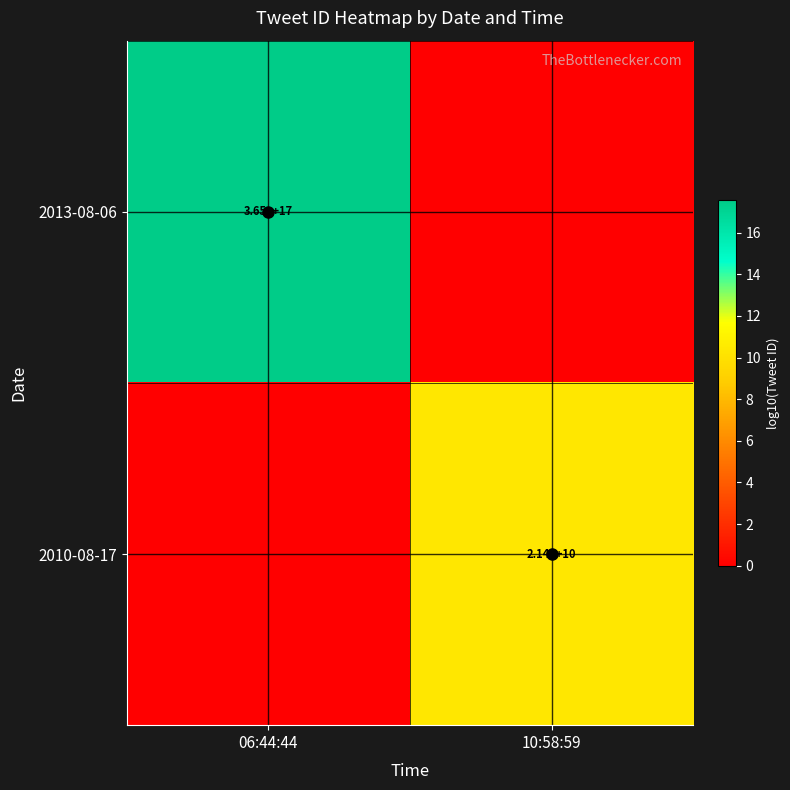

True or false: 2013-08-06 has a value of 587390070304030720 at 06:44:44.

False